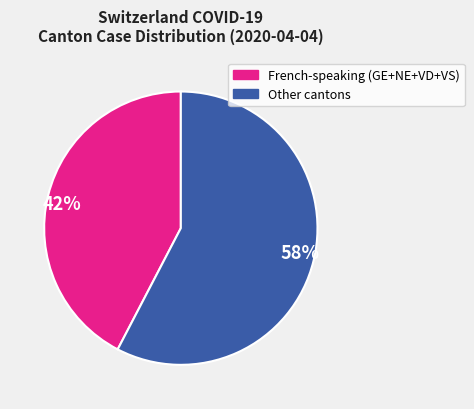

Count the number of slices in the pie.

2